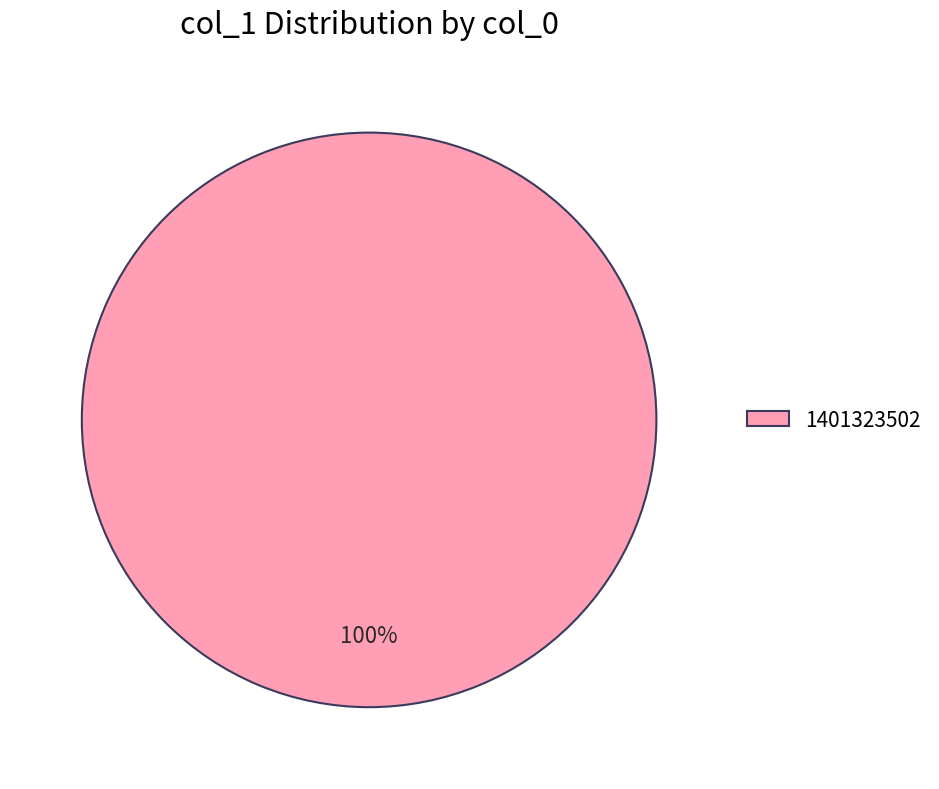

Is there a majority slice in this chart?

Yes